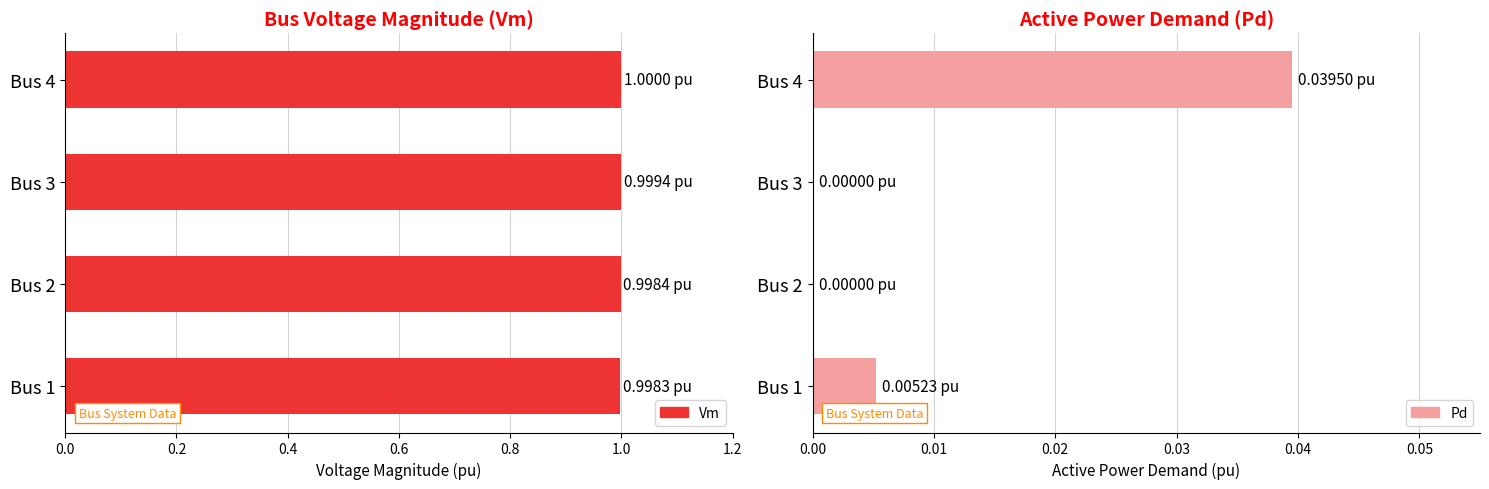

How many data points does each series have?

4